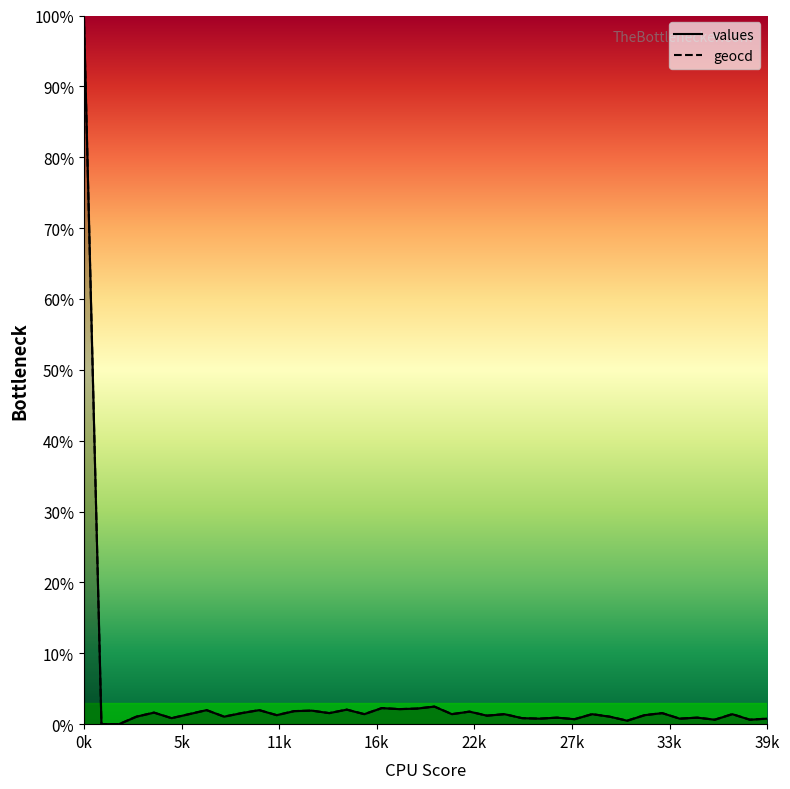

What is the value of the values point at the 40th from the left?

0.8